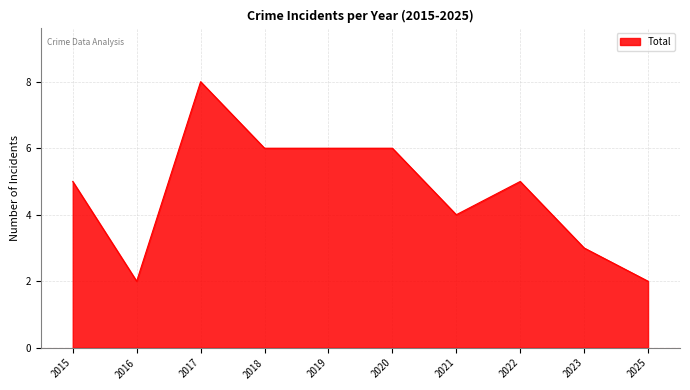

What is the smallest value displayed?

2